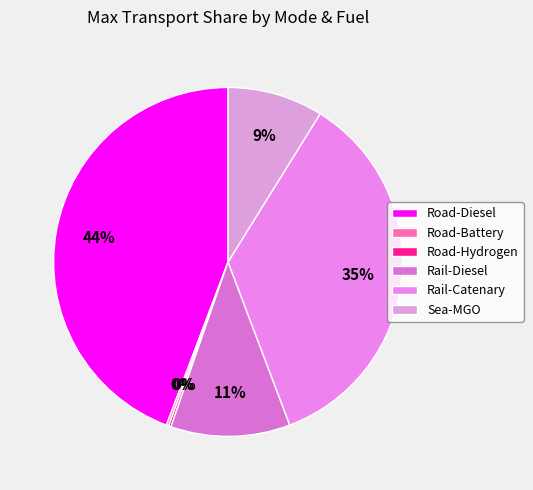

How many segments does this pie chart have?

6